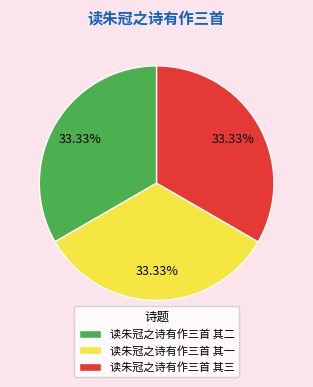

The 读朱冠之诗有作三首 其二 slice represents 39% of the pie. True or false?

False